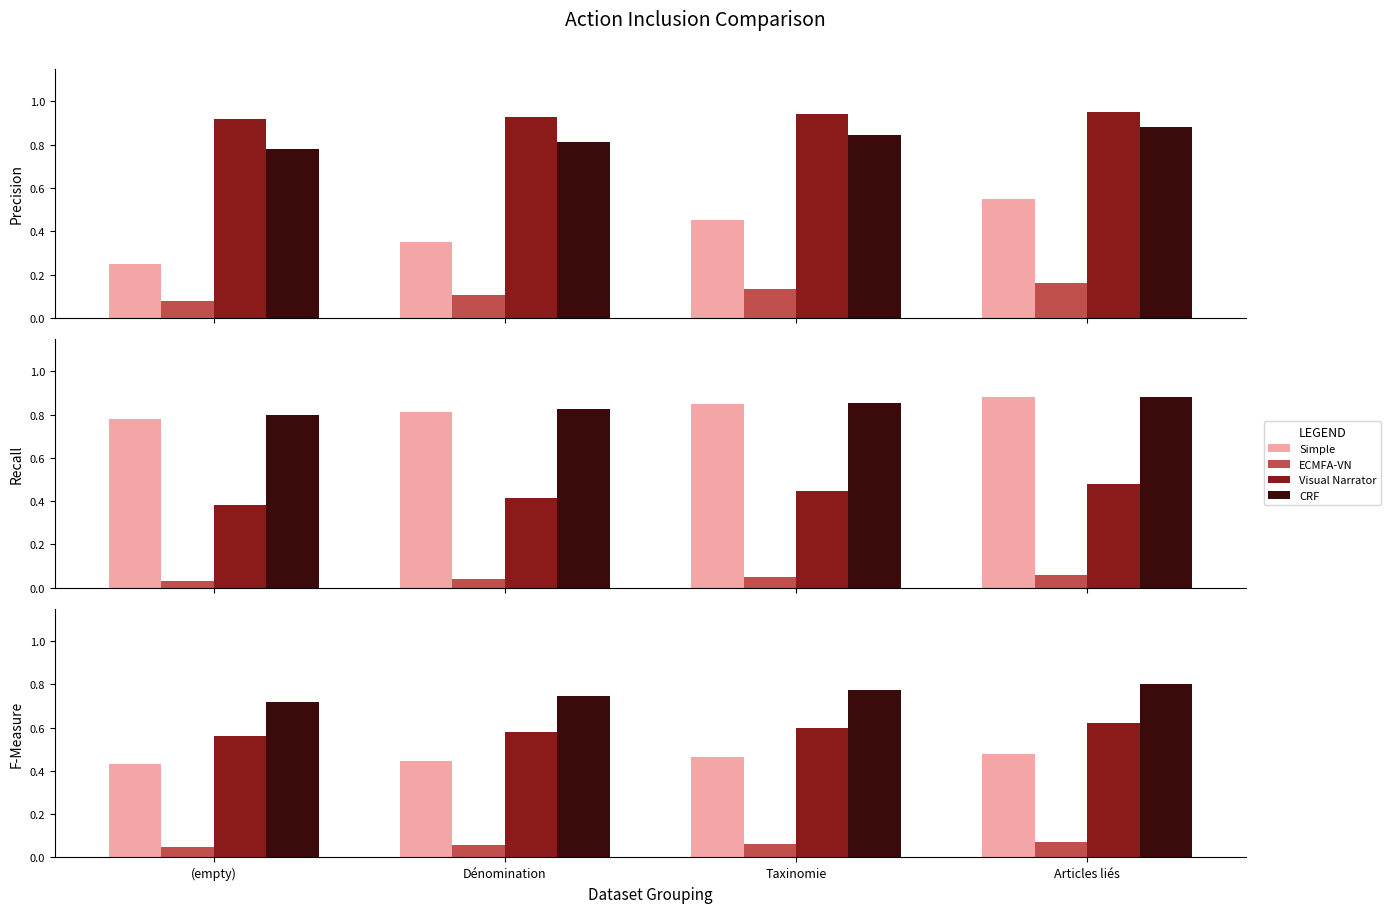

Does the chart contain stacked bars?

No